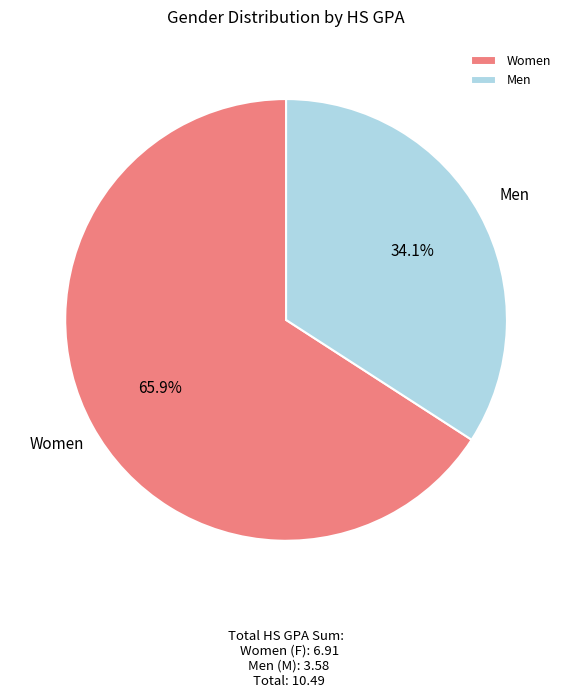

What percentage do Men and Women together represent?

100.0%